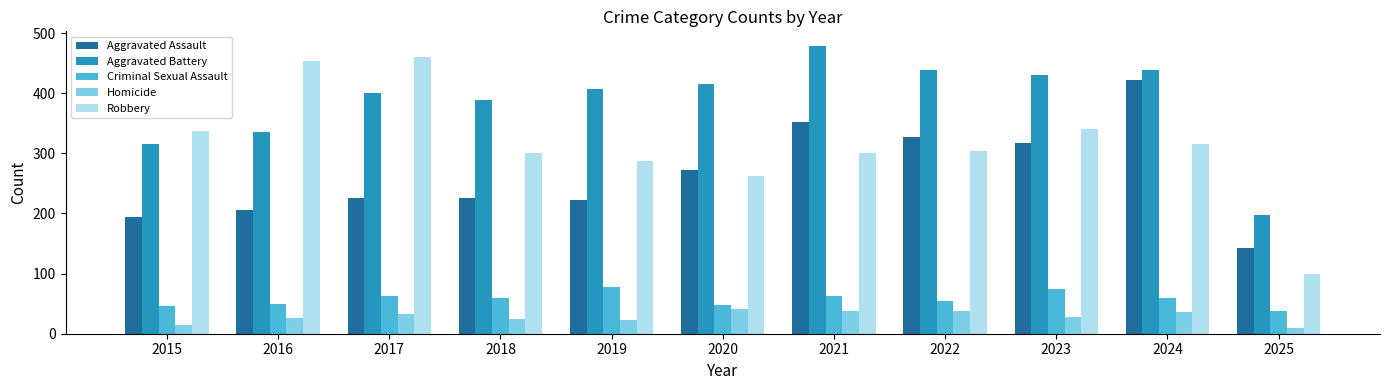

At which category does the chart reach its peak across all series?

2021